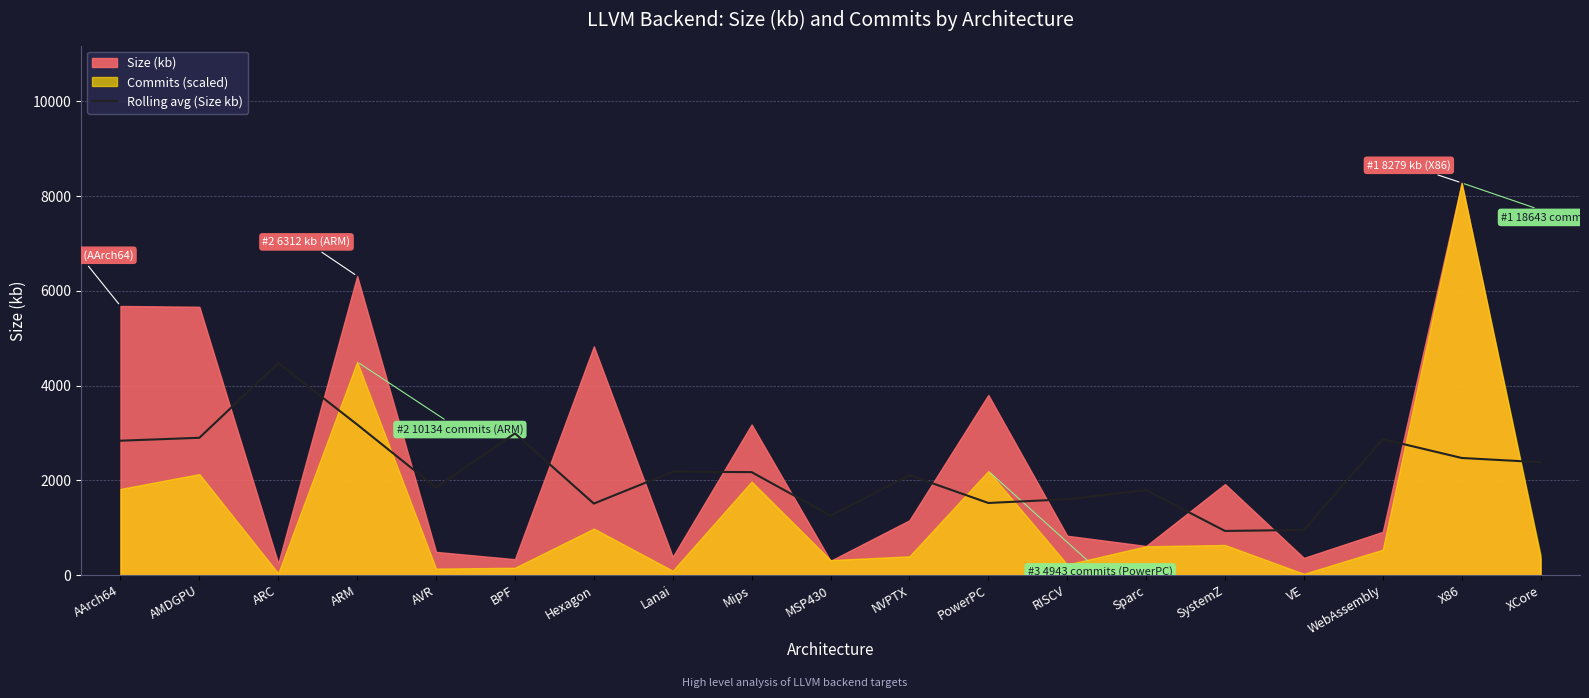

At which label does Rolling avg (Size kb) reach its peak?

ARC